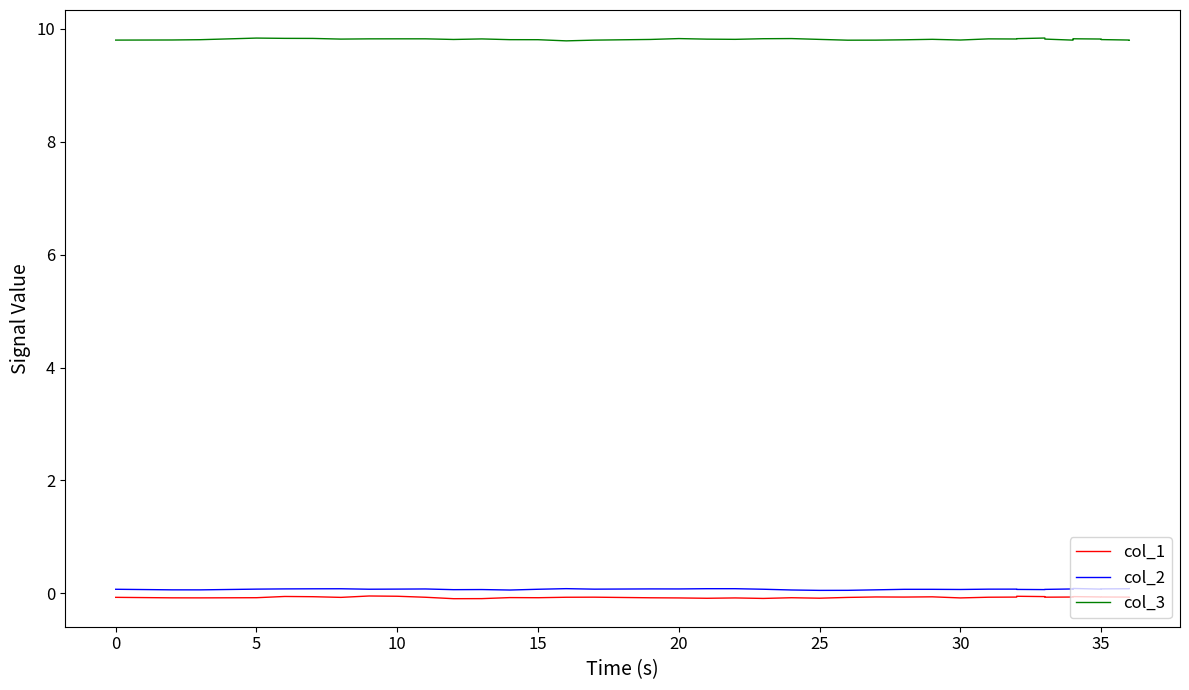

What is the sum of all col_1 values?

-2.9